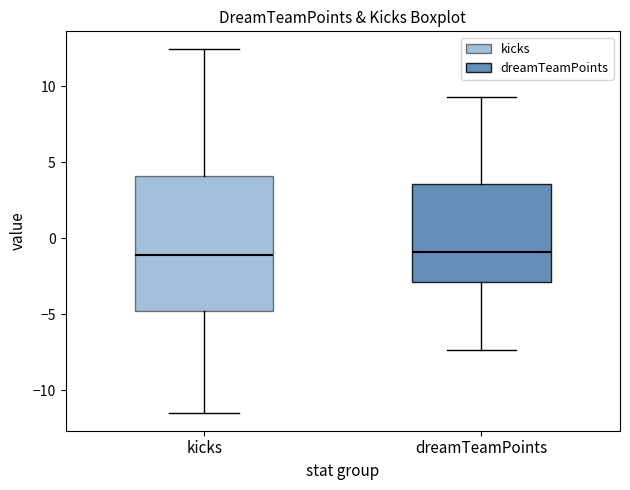

Reading left to right, read every box against the y-axis: the position of its median line, the range the box covers, and the ends of its whiskers. The values are not printed on the chart, so give them approximately, as read against the axis.

kicks: median -1.0, box -5.0 to 4.0, whiskers -11.5 to 12.5
dreamTeamPoints: median -1.0, box -3.0 to 3.5, whiskers -7.5 to 9.5